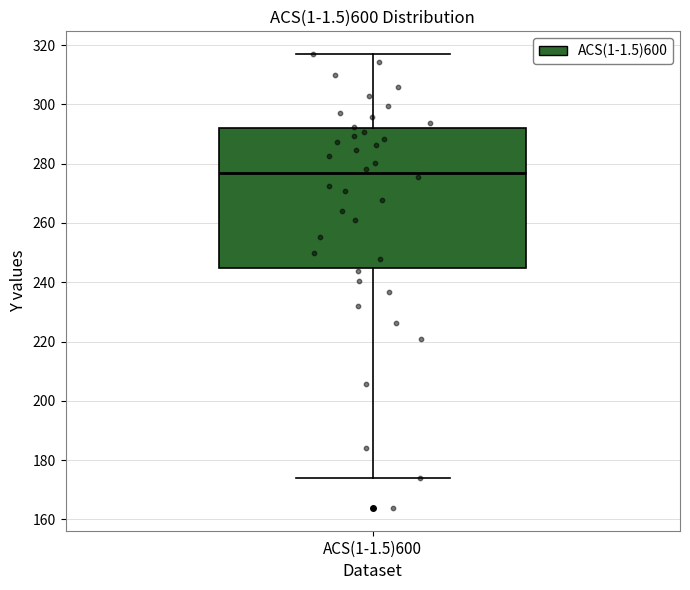

Transcribe this box plot: give where the median line is, the range the box spans, and where the two whiskers end, as read against the y-axis. The values are not printed on the chart, so give them approximately, as read against the axis.

median 276, box 244 to 292, whiskers 174 to 316